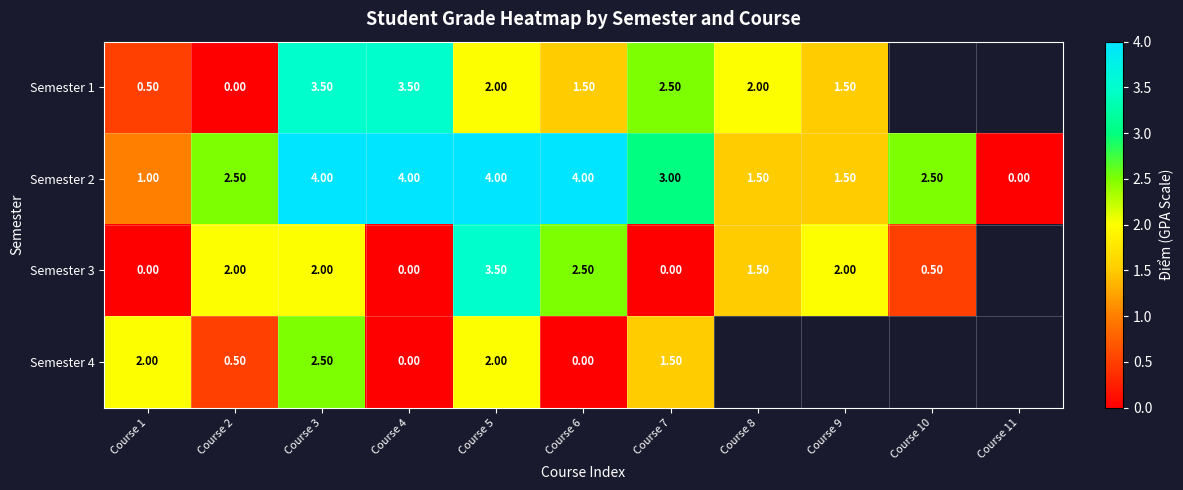

Between Course 6 and Course 5, which is larger?

Course 5